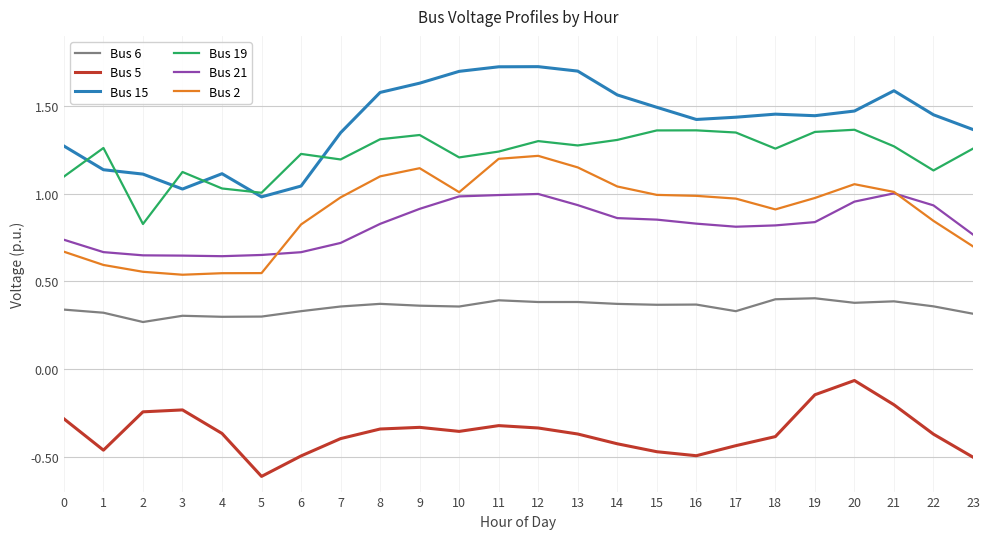

True or false: Bus 2 and Bus 15 intersect in this chart.

False